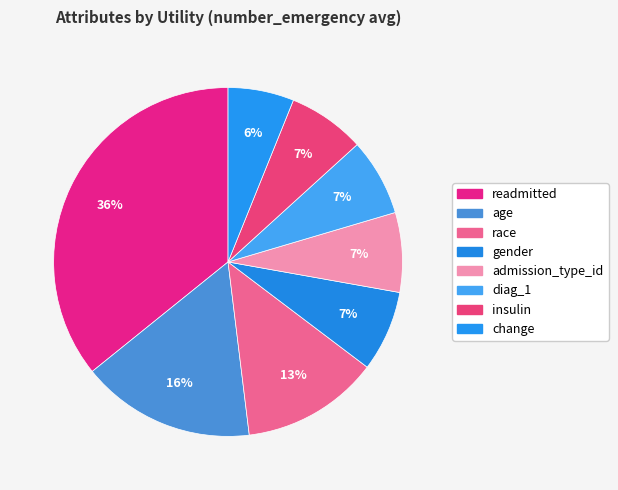

To the nearest percent, what is the combined percentage of diag_1 and age?

23%